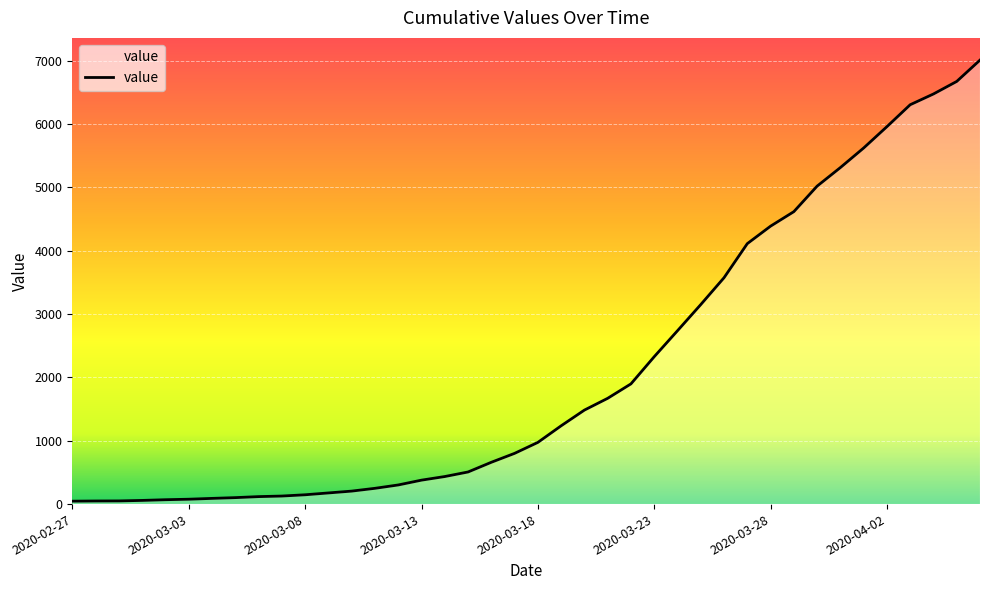

What is the difference between the maximum and minimum values?

6964